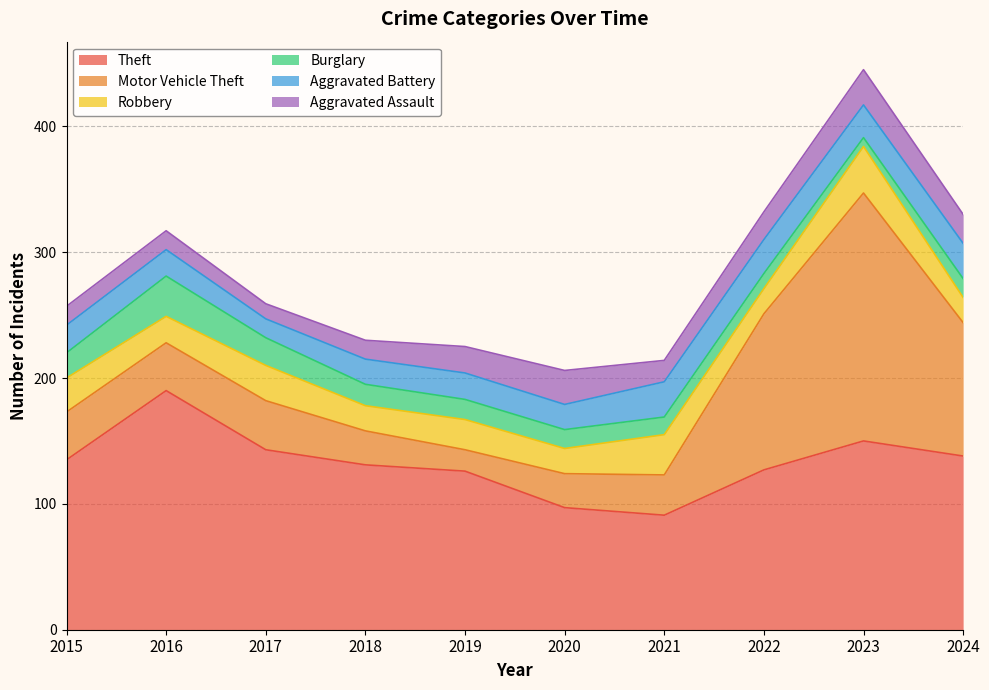

What is the value of the Robbery point at the 5th from the left?

24